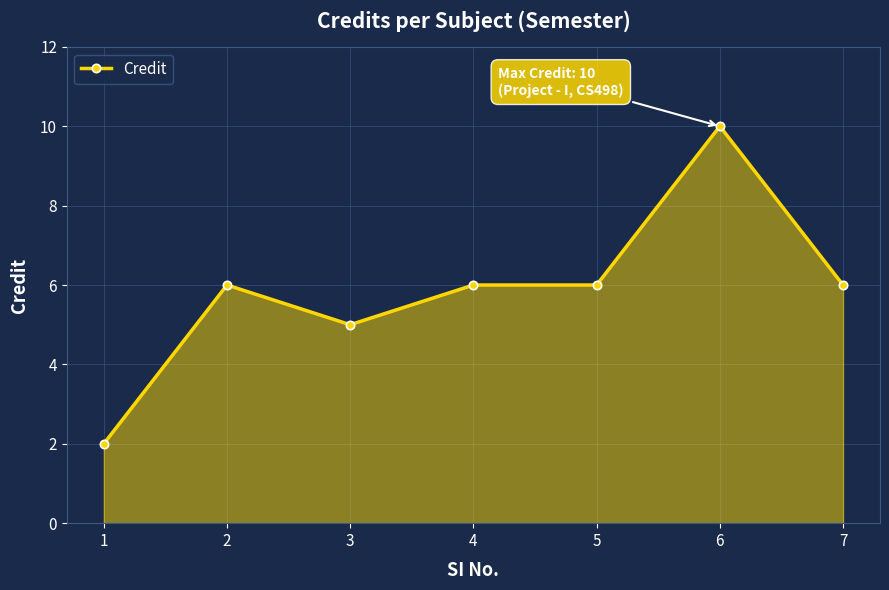

What is the minimum value shown in the chart?

2